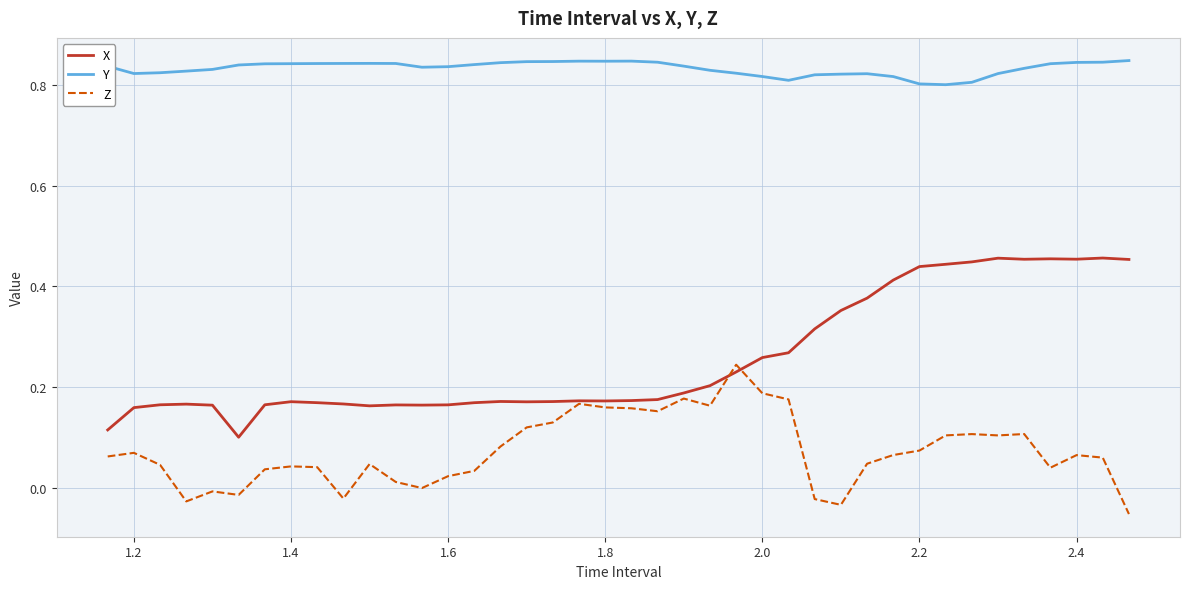

Which series has the widest spread of values?

X